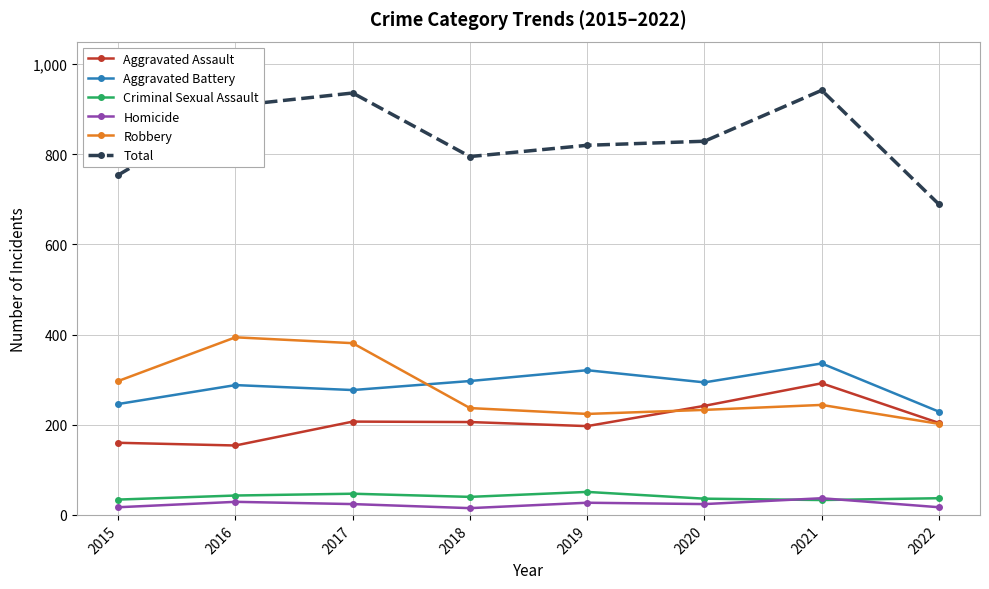

Which series has the largest total across all categories?

Total